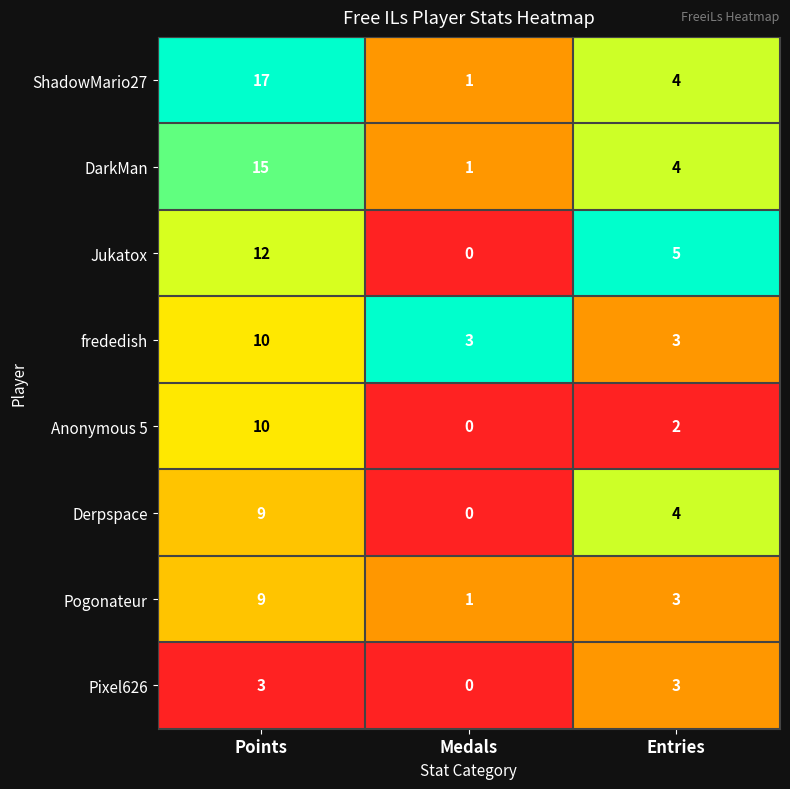

At which label does Jukatox first exceed 5?

Points